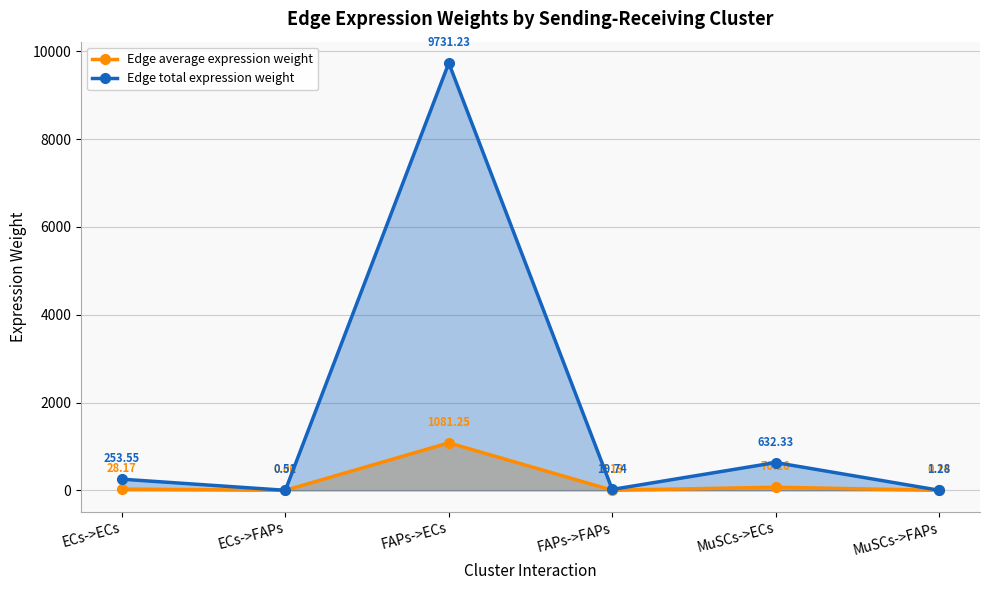

How many values in the Edge total expression weight series are below 253?

3